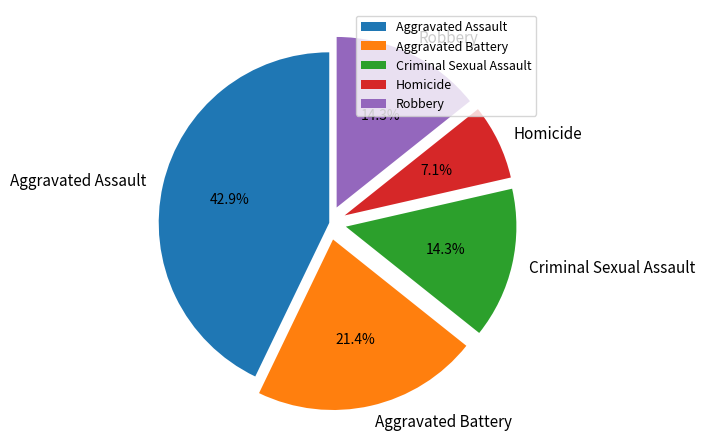

Is Aggravated Assault the majority of the pie?

No